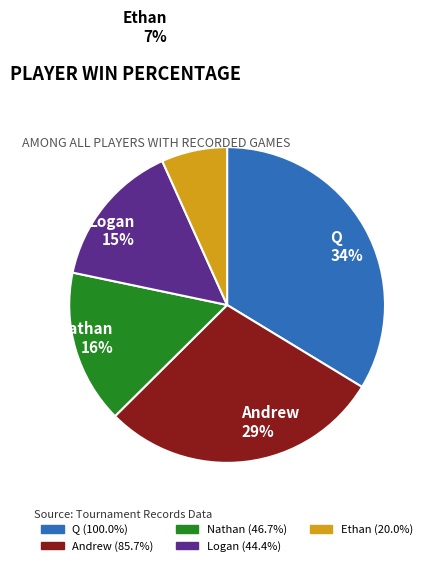

Is it true that Q is 47% of the pie?

False